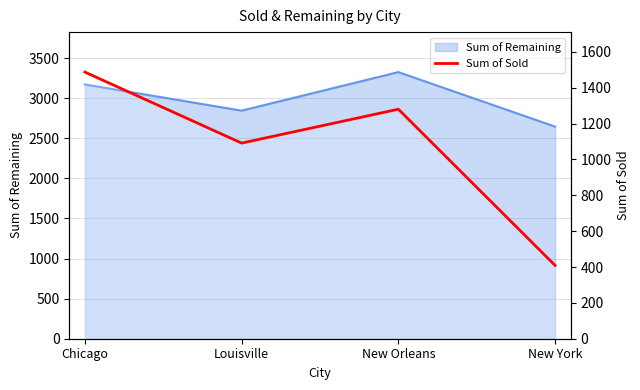

What position from the right is Chicago?

4